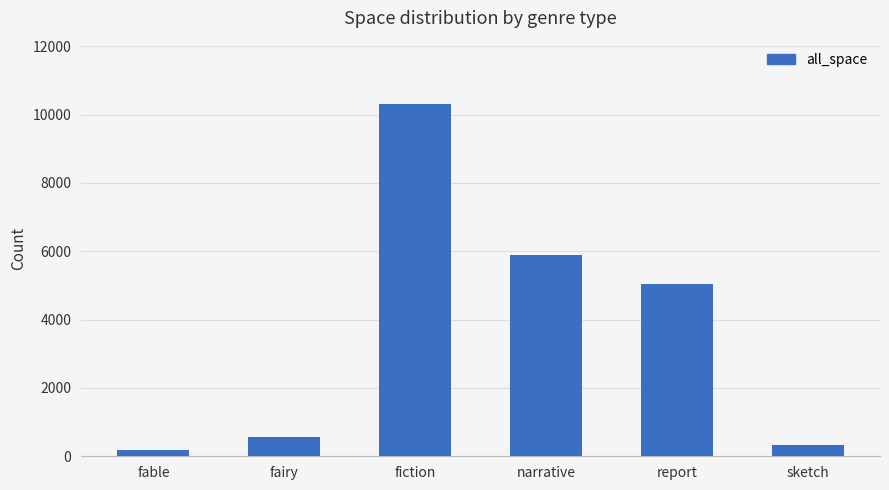

Reading left to right, list all the values displayed in this chart.

174	574	10309	5879	5048	335